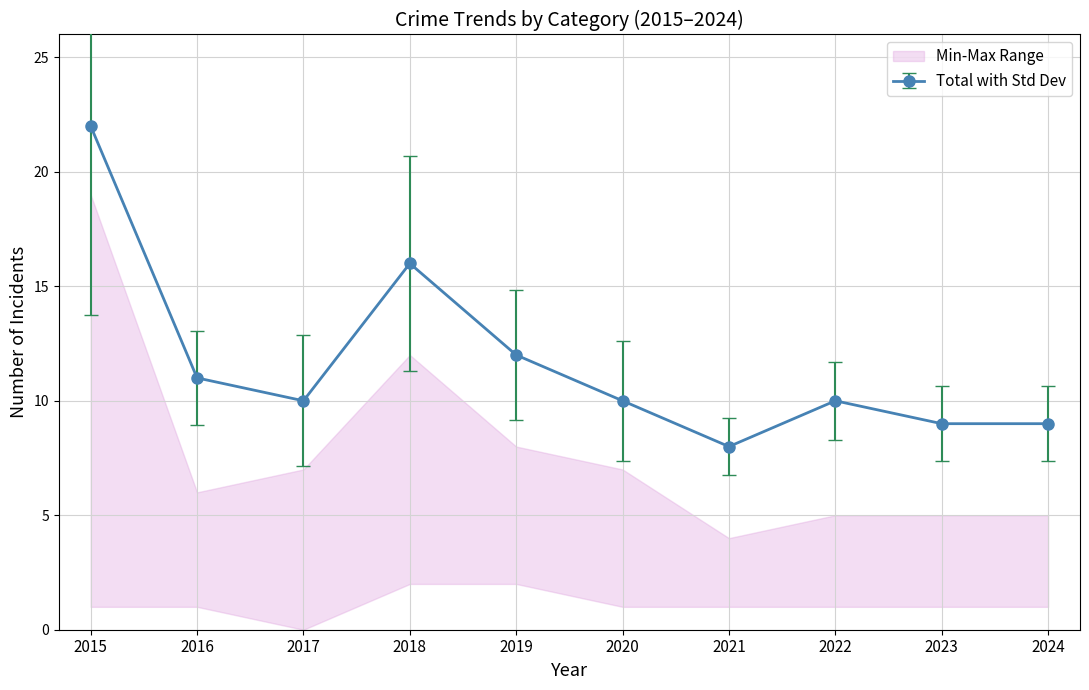

Is it true that Robbery equals 16.1 at 2022?

False